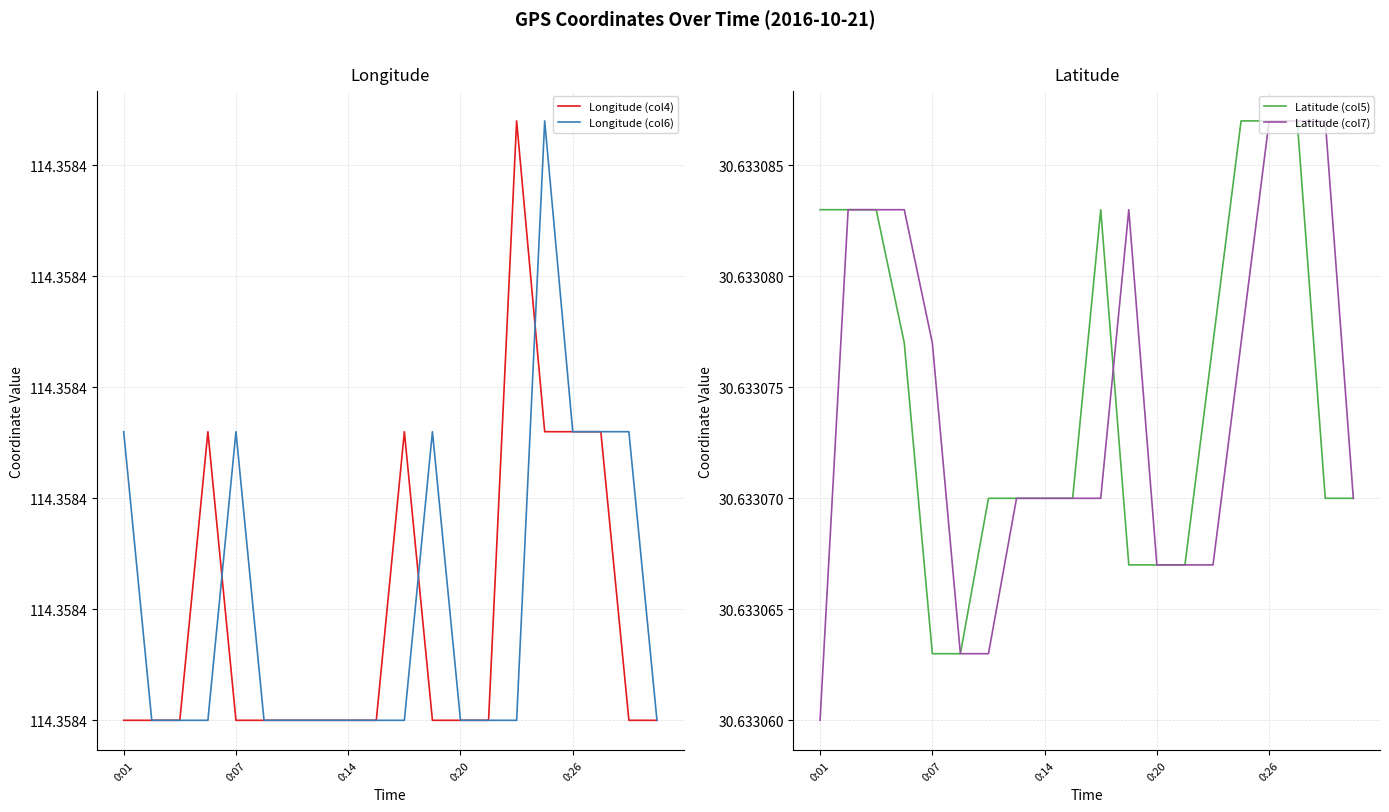

What is the total value across all series at 11?

290.0